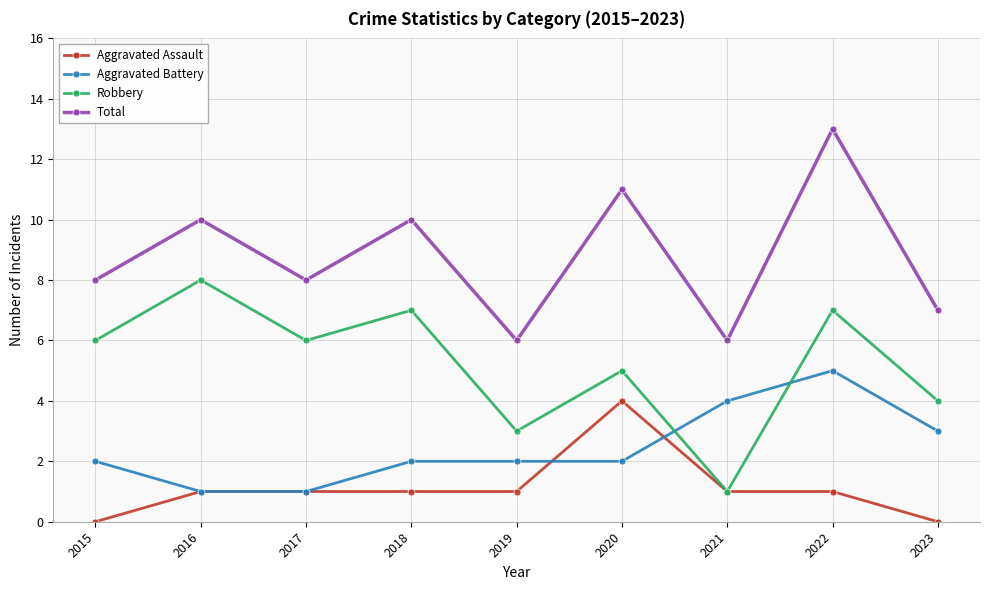

The Aggravated Assault series shows 2 at 2017. True or false?

False